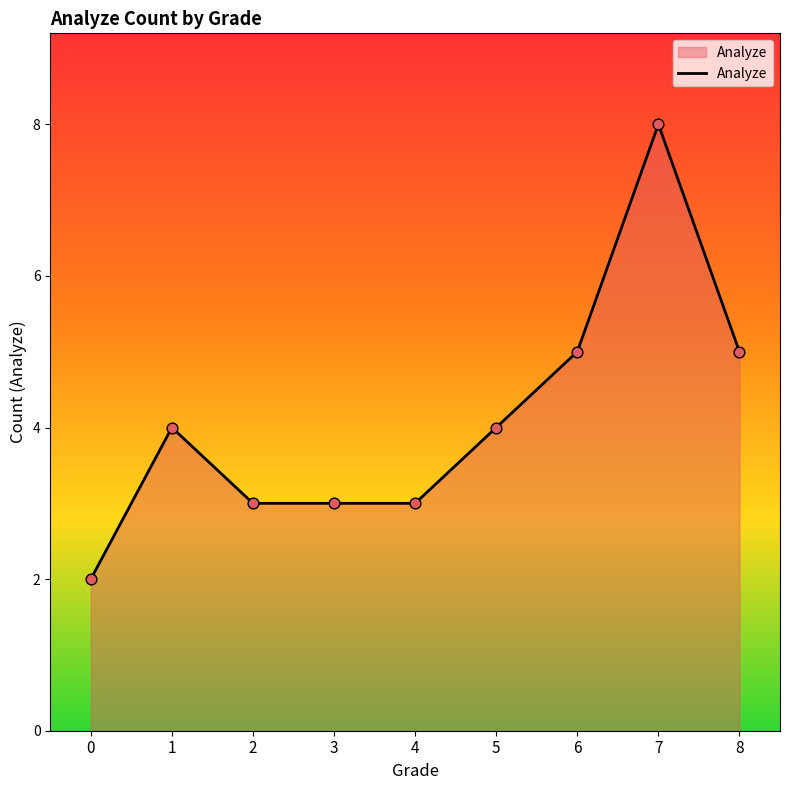

What is the ratio of the value at 8 to the value at 2?

1.7